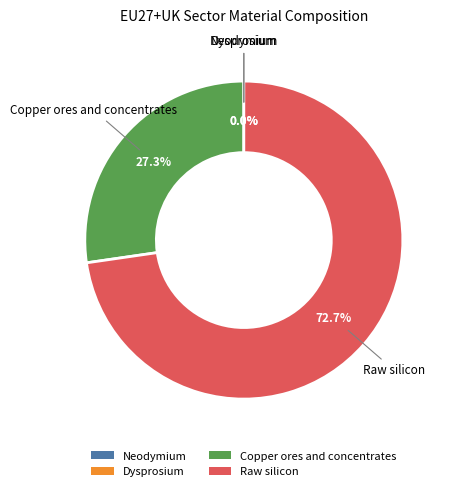

To the nearest percent, what is the difference between the largest and smallest slice percentages?

73%